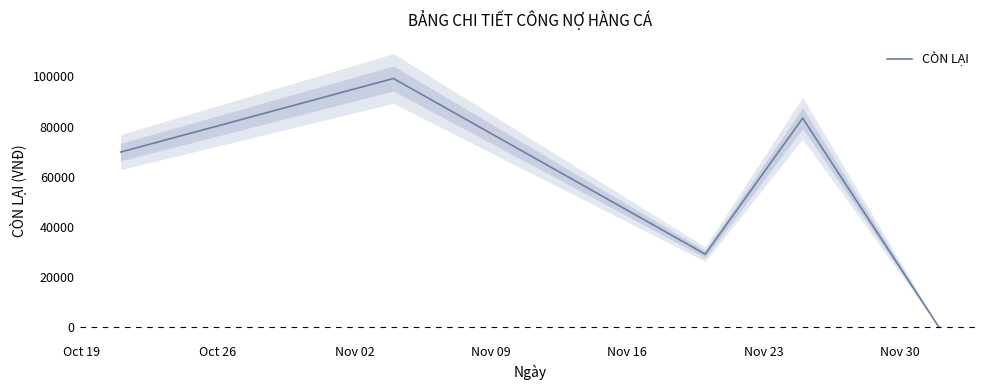

Is it true that the value at Oct 19 is 111259?

False